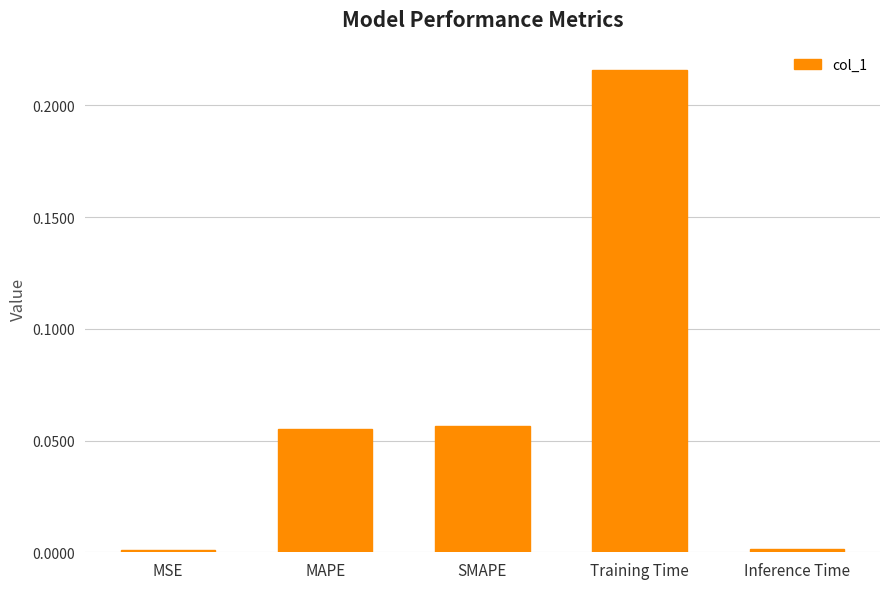

What is the label of the 5th bar from the right?

MSE